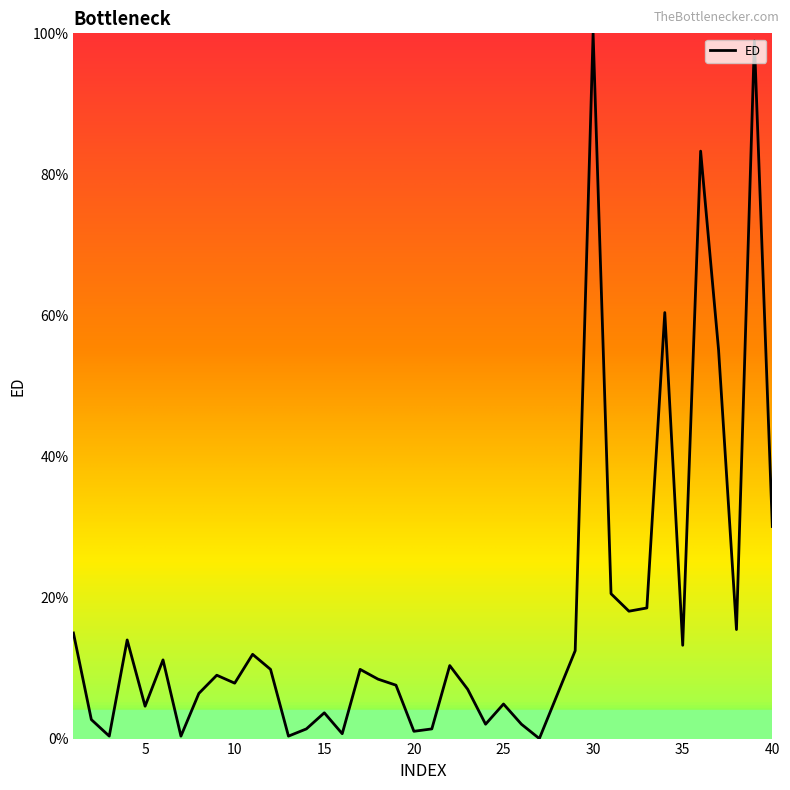

What is the maximum value shown in the chart?

100.0